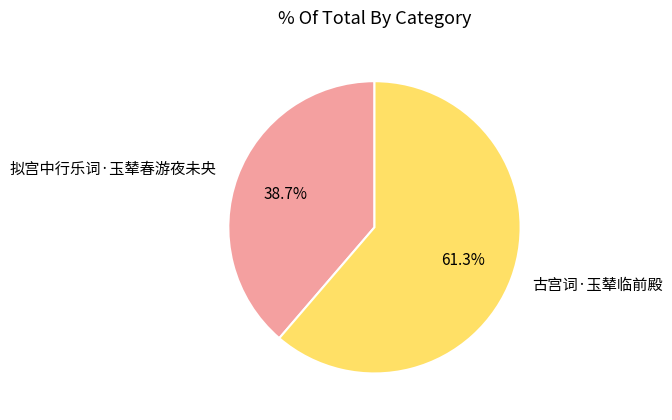

To the nearest percent, what is the difference between the largest and smallest slice percentages?

23%